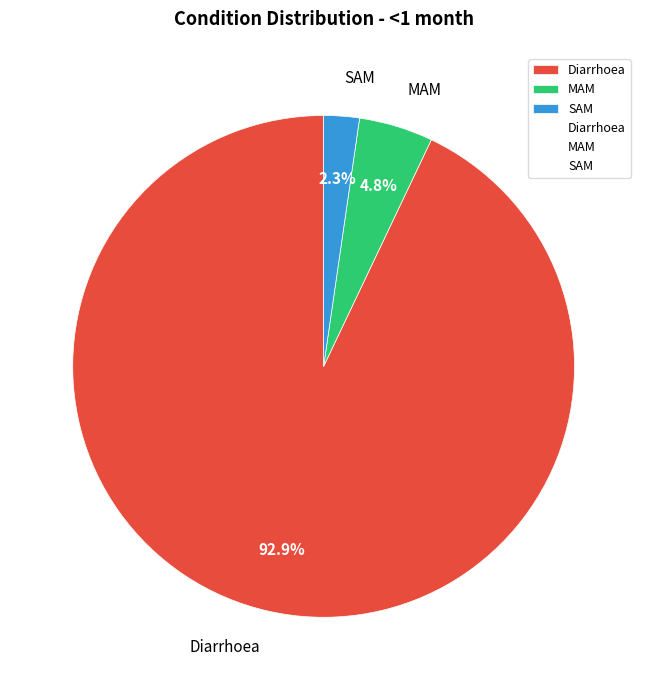

Between MAM and SAM, which is larger?

MAM